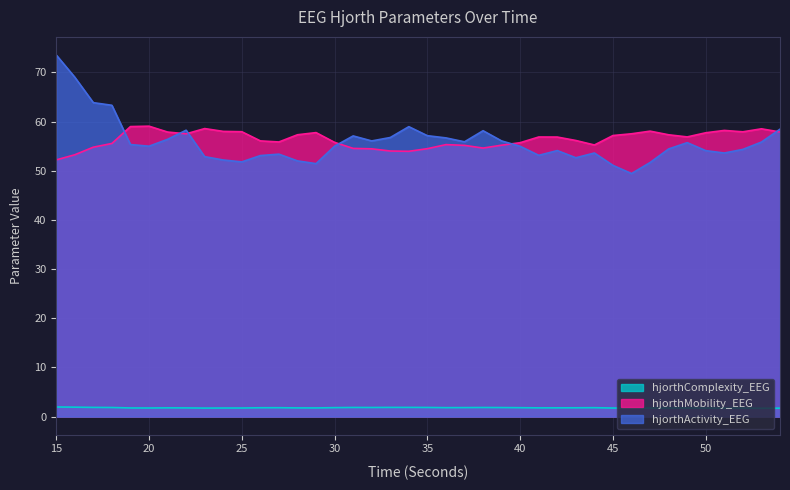

Which series has the widest spread of values?

hjorthActivity_EEG